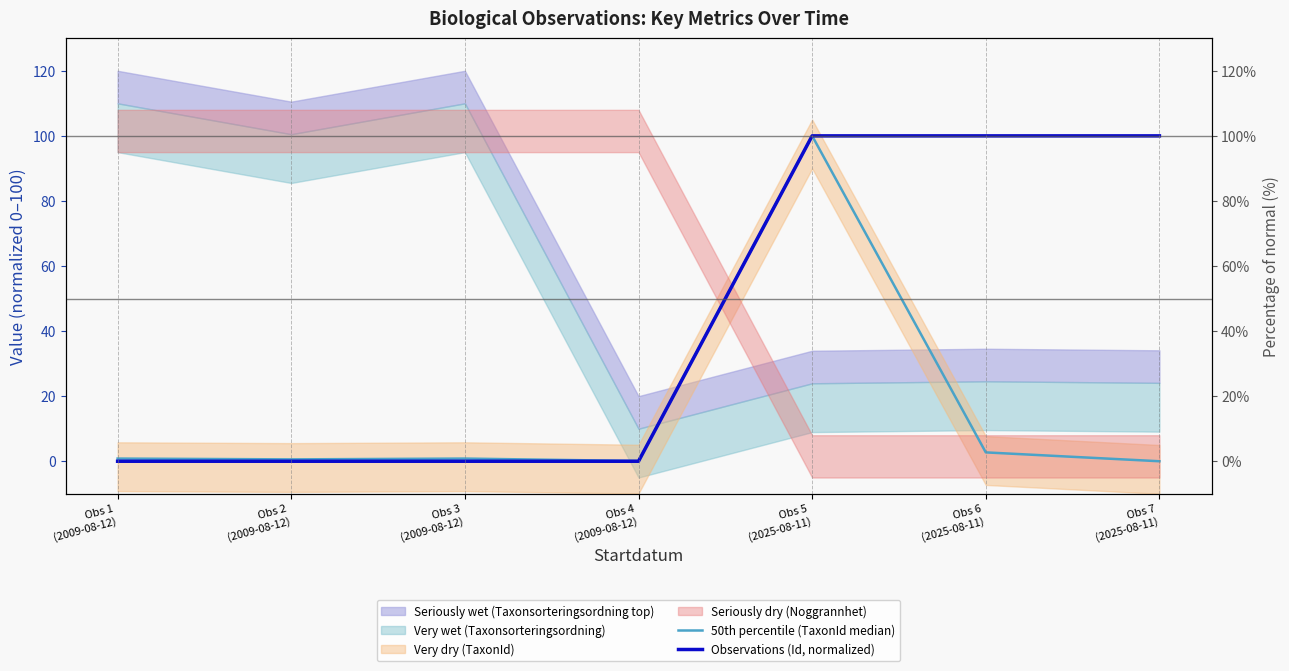

What is the label of the 2nd point from the right?

Obs 6
(2025-08-11)